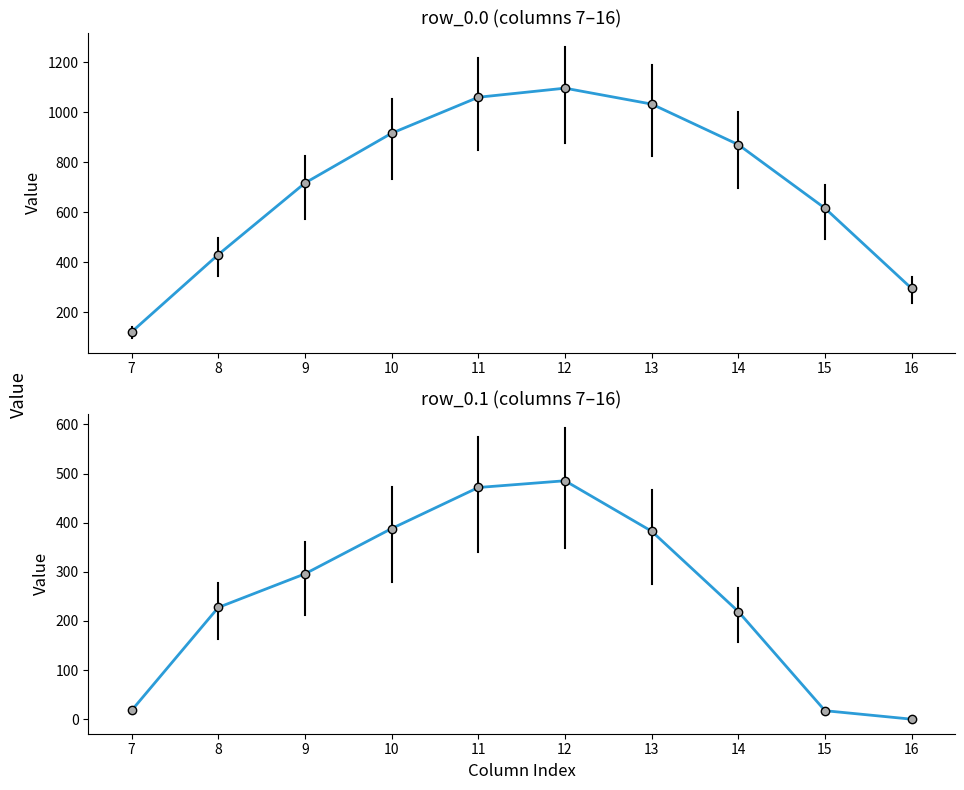

At which label does row_0.1 first exceed 295?

9